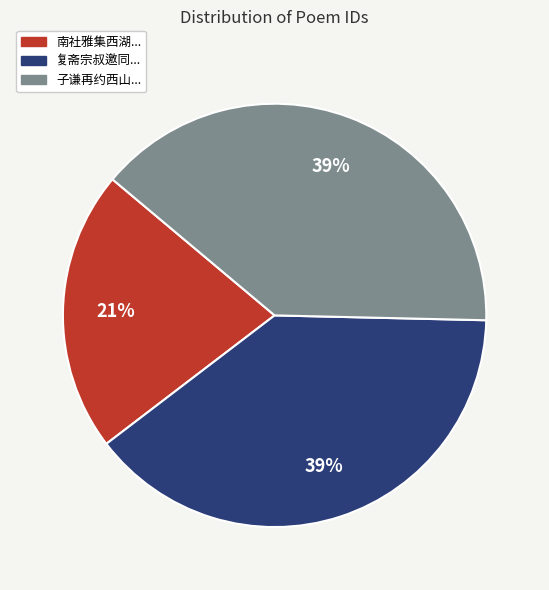

How many segments does this pie chart have?

3